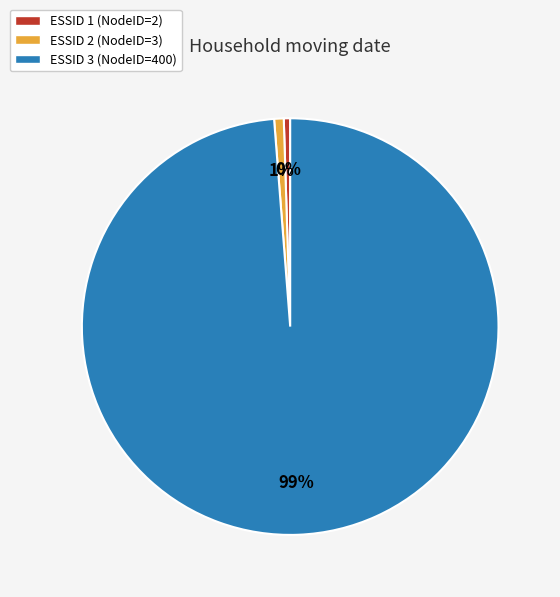

What is the majority slice?

ESSID 3 (NodeID=400)